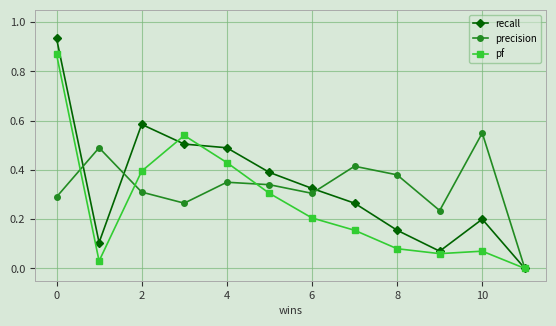

What are all the series names shown in the legend?

recall, precision, pf